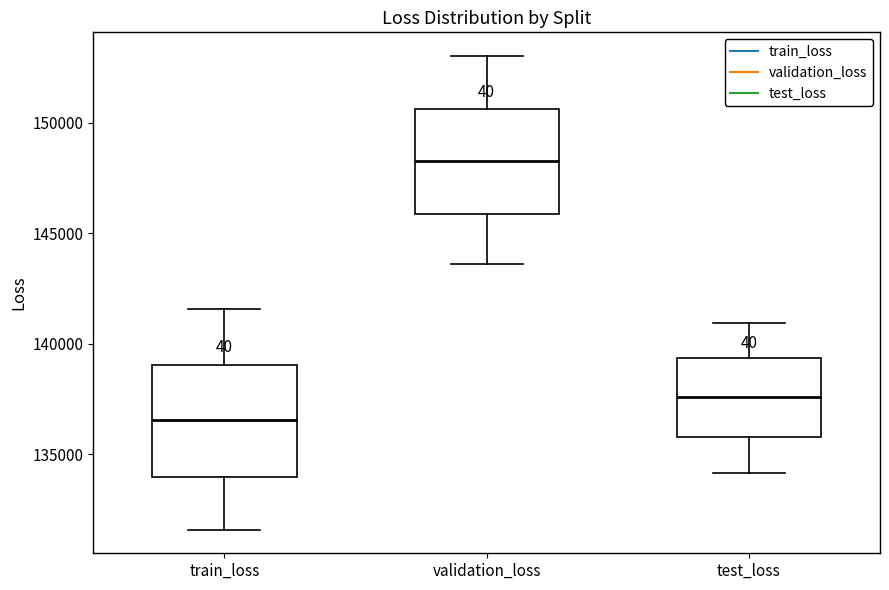

Reading left to right, transcribe this box plot: for each box, give where its median line is, the range the box spans, and where its two whiskers end, as read against the y-axis. The values are not printed on the chart, so give them approximately, as read against the axis.

train_loss: median 136500, box 134000 to 139000, whiskers 131500 to 141500
validation_loss: median 148500, box 146000 to 150500, whiskers 143500 to 153000
test_loss: median 137500, box 136000 to 139500, whiskers 134000 to 141000